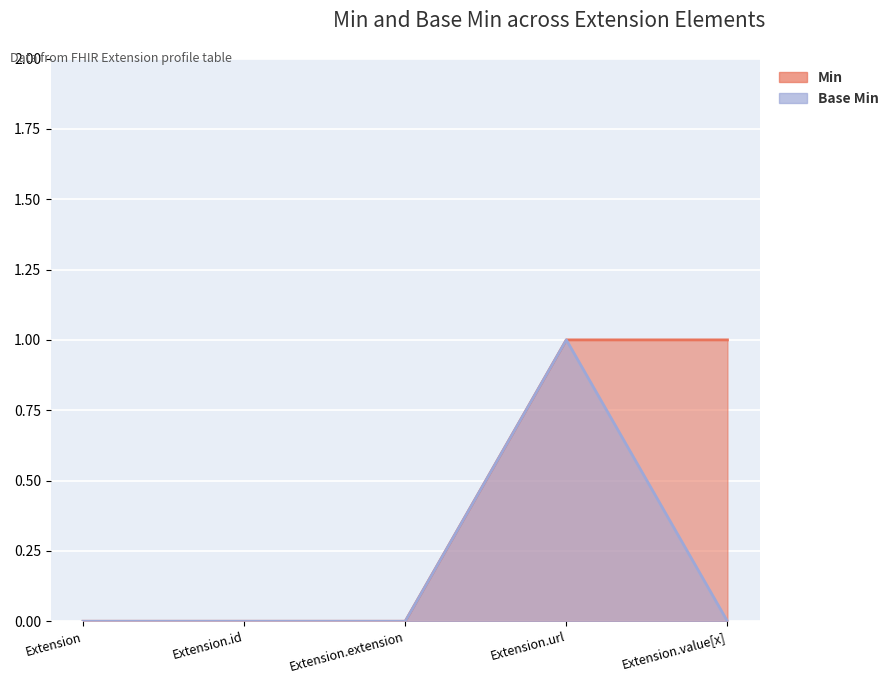

What is the maximum value shown in the chart?

1